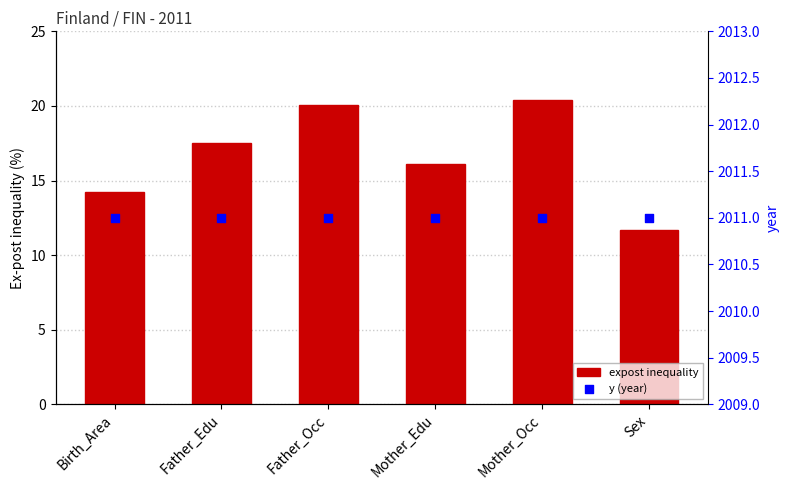

What is the total value across all series at Birth_Area?

2025.2